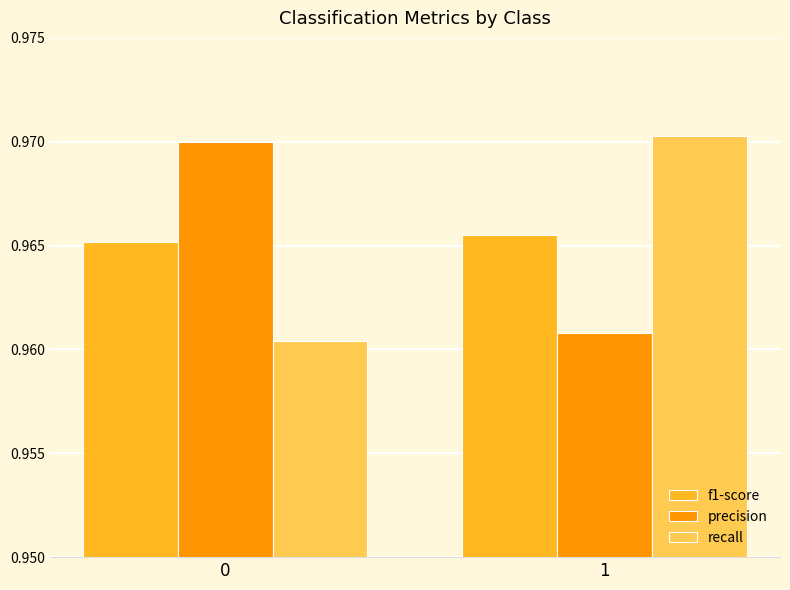

Is it true that recall equals 1.6 at 1?

False